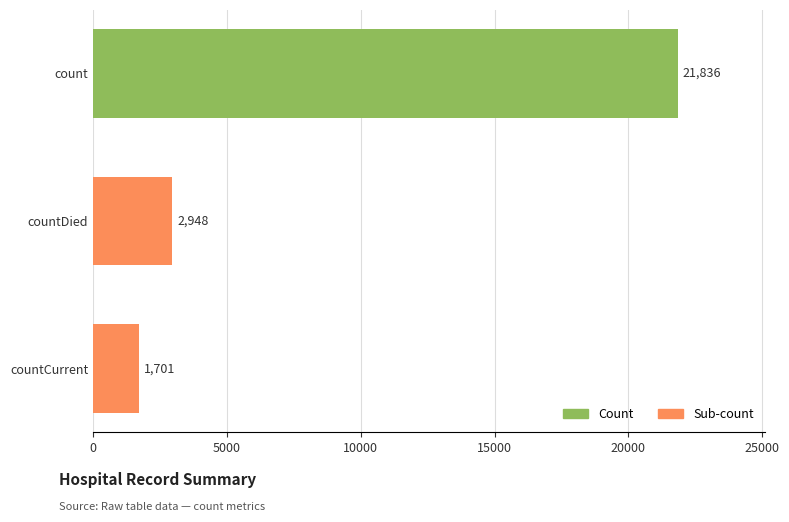

What is the value of the 2nd bar from the top?

2948